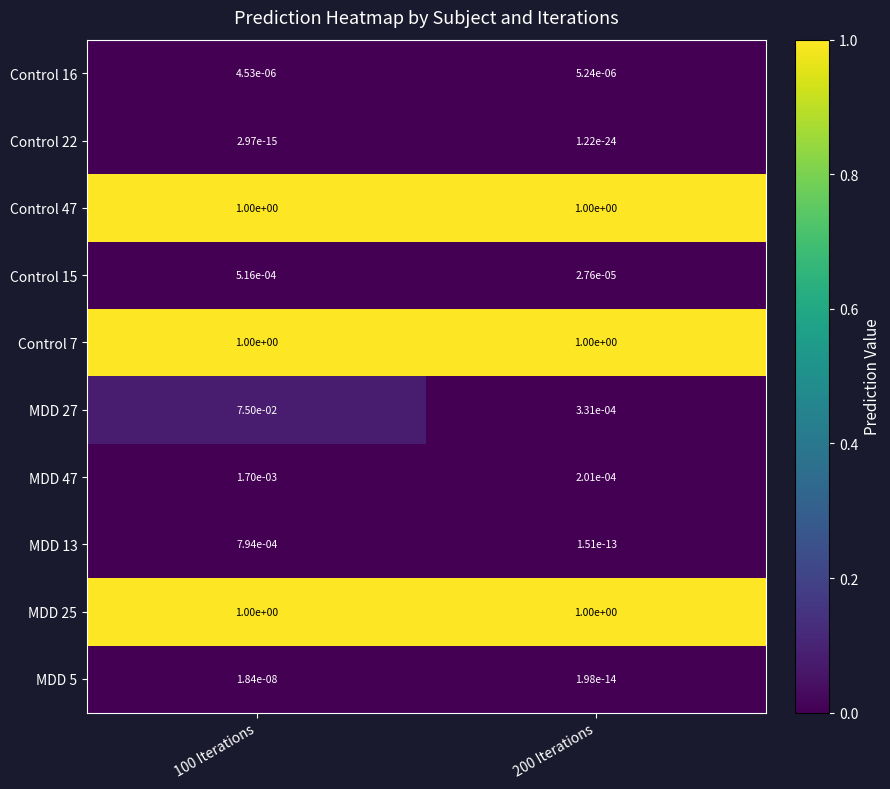

Is the value of Control 15 at 100 Iterations greater than the value of Control 7 at 200 Iterations?

No